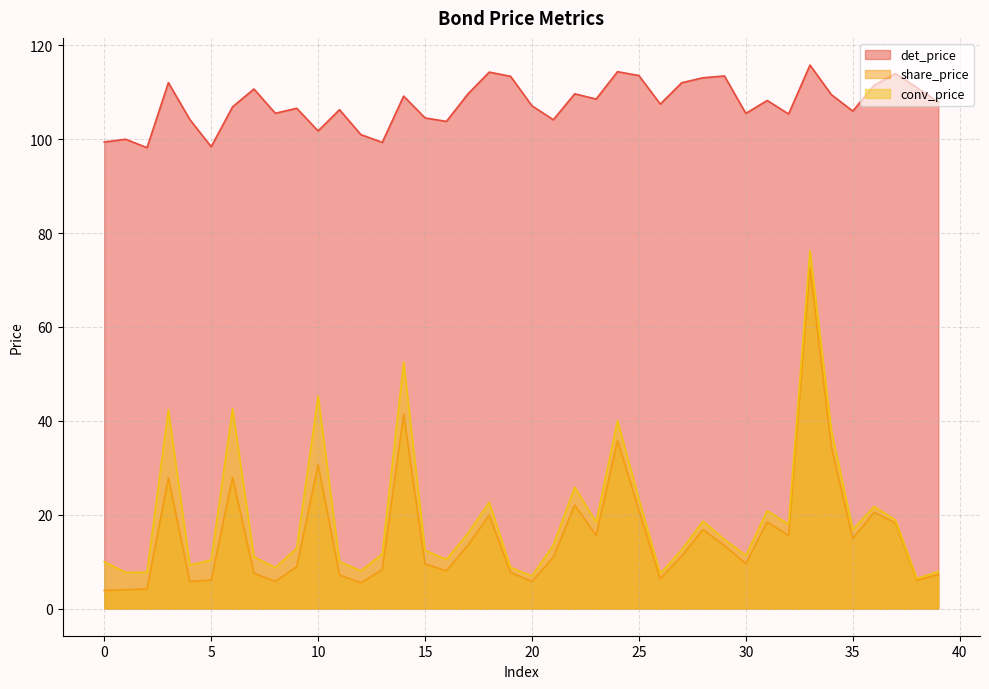

What is the total value across all series at 37?

151.0